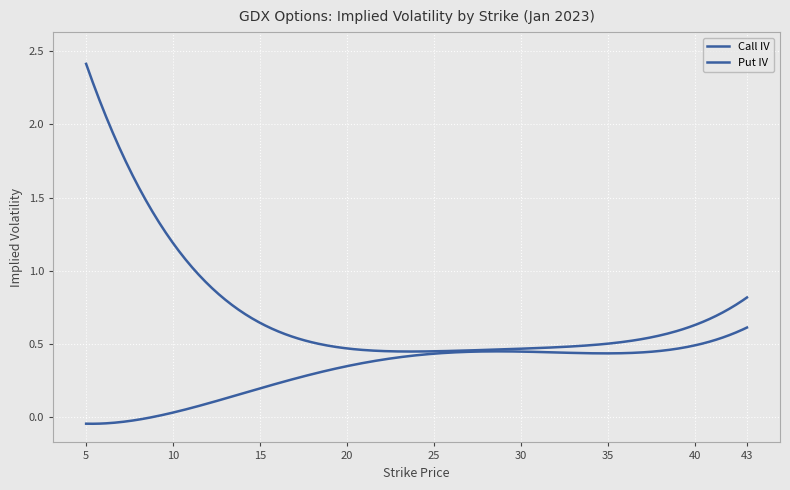

Where is the first local minimum for Call IV?

23